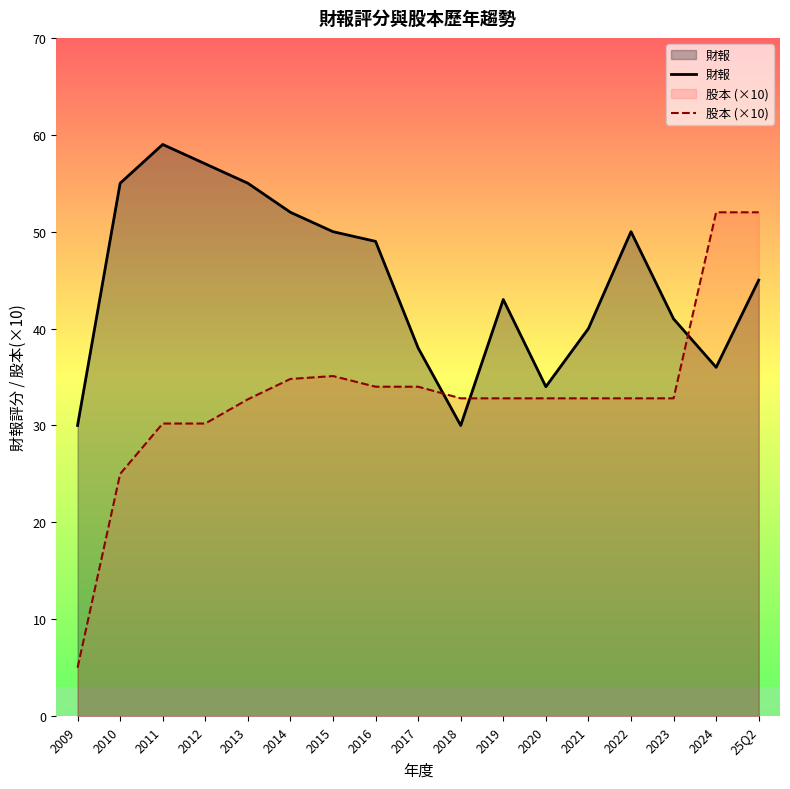

How many data points does each series have?

17